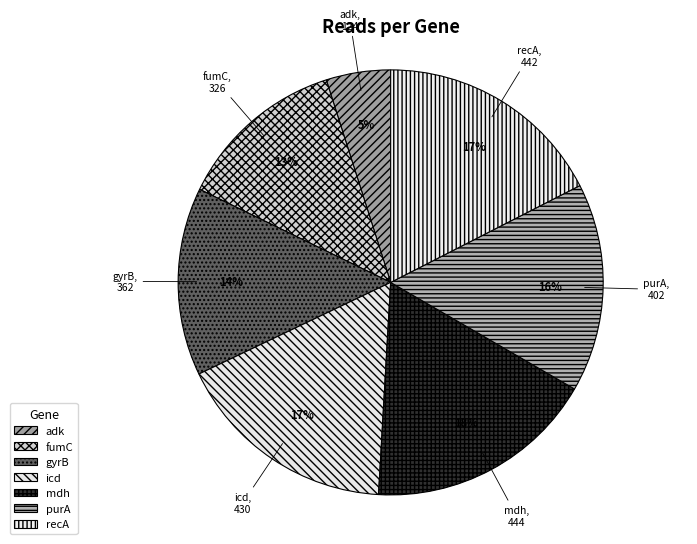

Is the sum of gyrB and mdh greater than half?

No